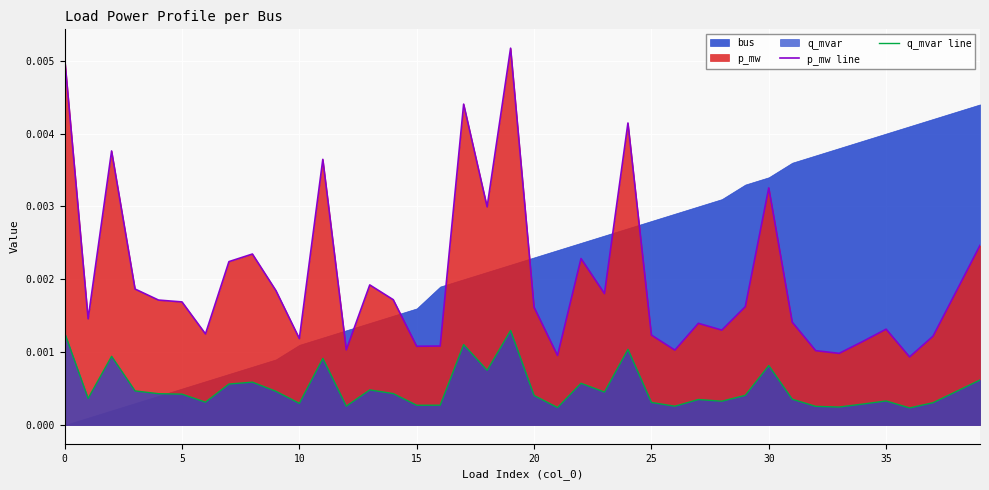

True or false: q_mvar line and p_mw line intersect in this chart.

False